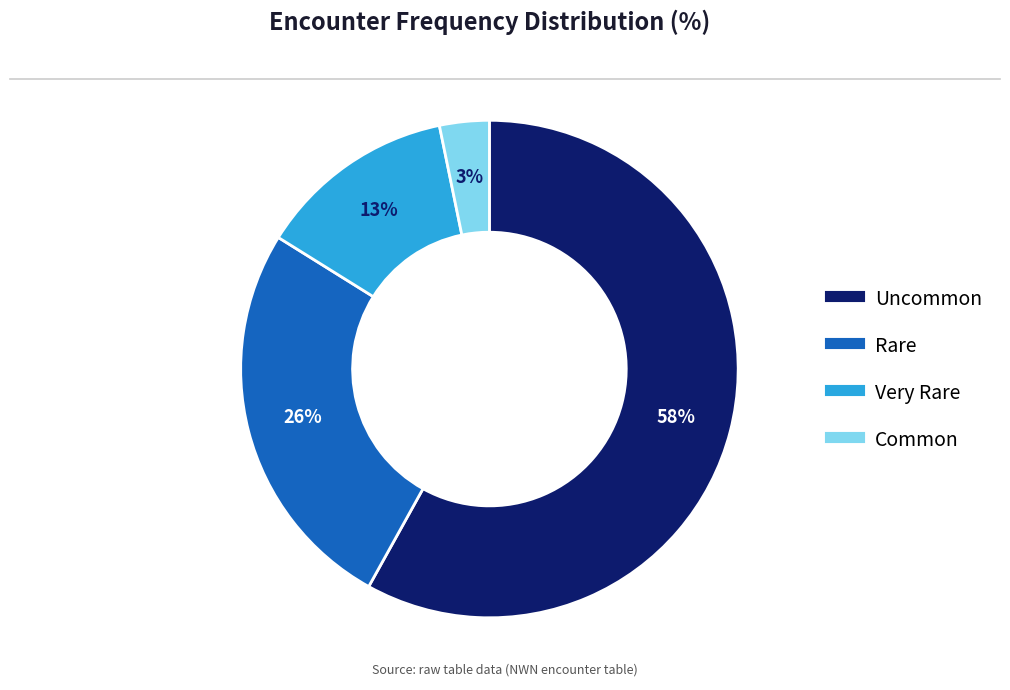

What is the largest slice in the pie chart?

Uncommon